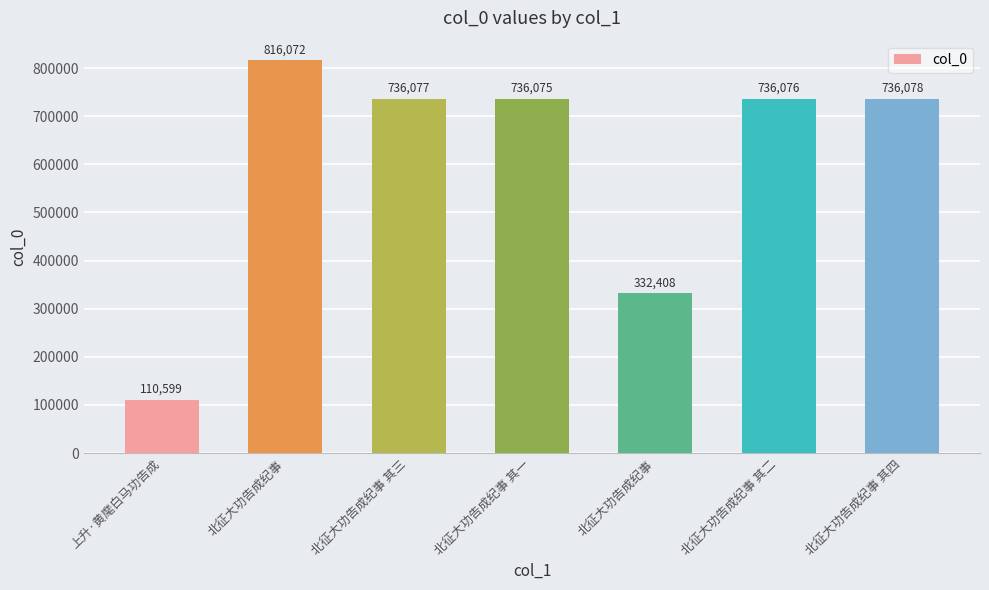

What is the difference between the values at 上升·黄麾白马功告成 and 北征大功告成纪事?

705473